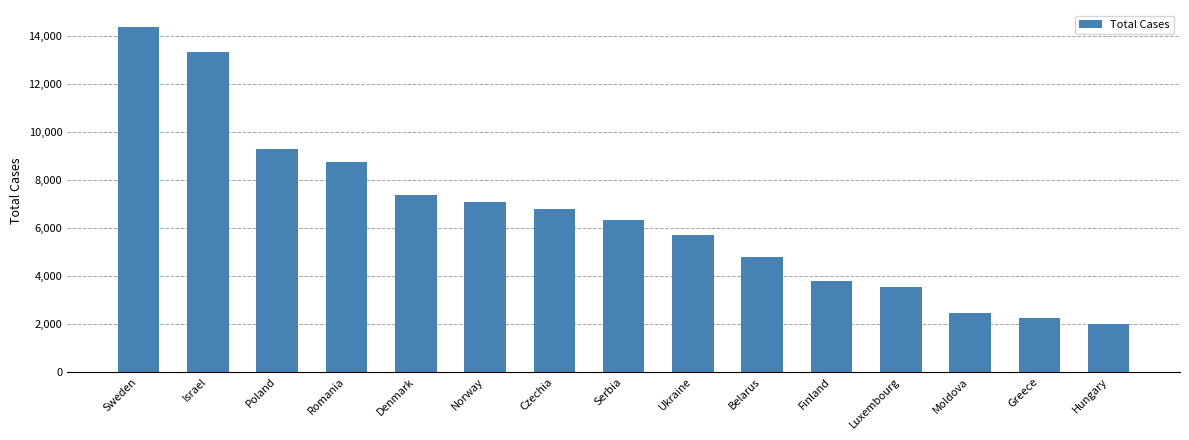

At which label does the data first exceed 6318?

Sweden